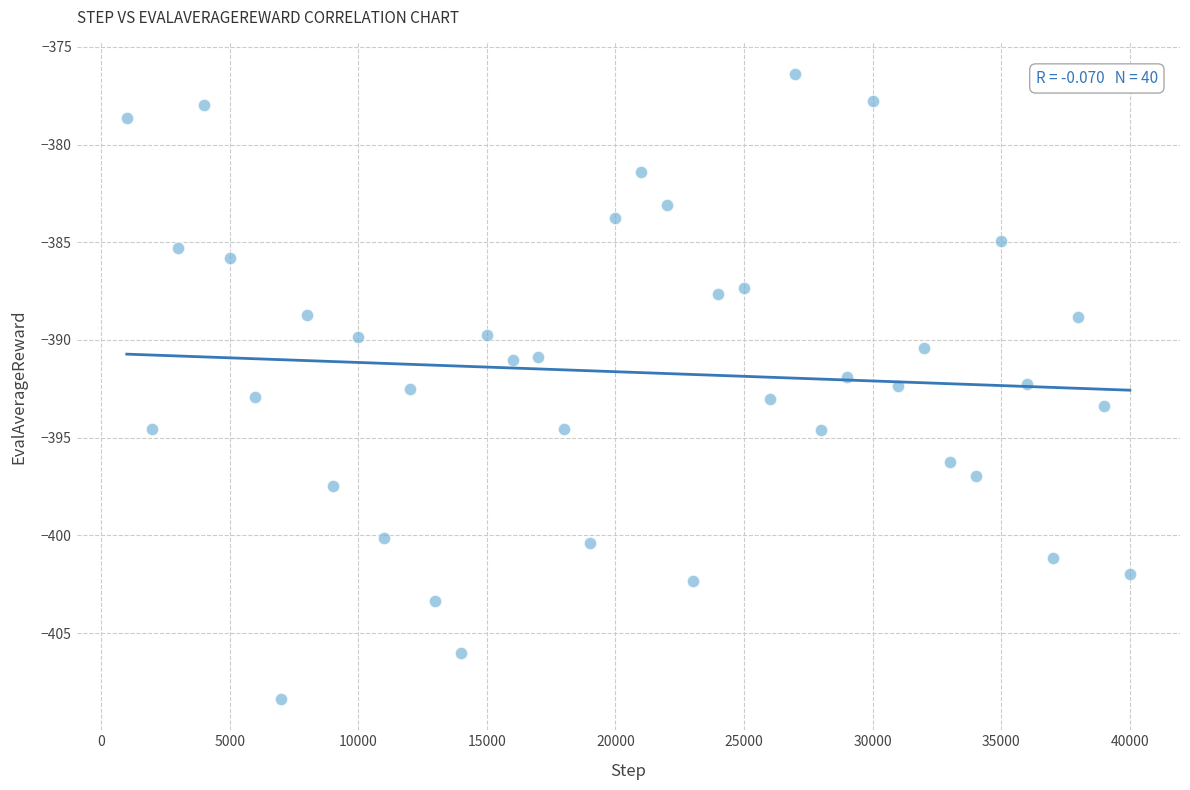

What is the range of X values (max minus min)?

39000.0